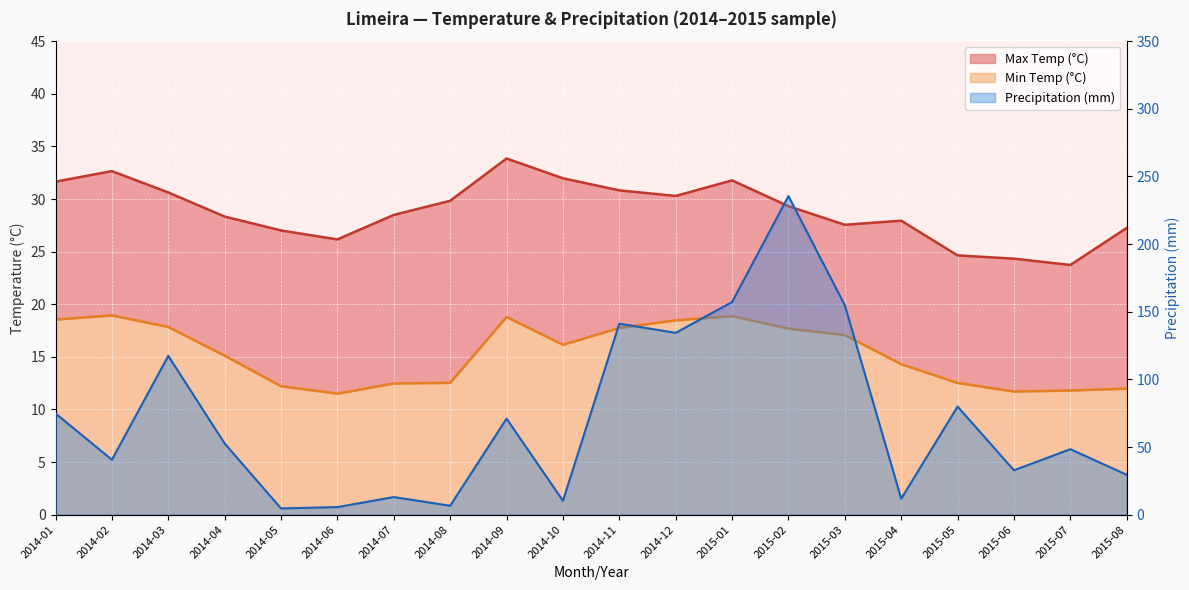

Rank the categories by Precipitation (mm) value from highest to lowest.

2015-02, 2015-01, 2015-03, 2014-11, 2014-12, 2014-03, 2015-05, 2014-01, 2014-09, 2014-04, 2015-07, 2014-02, 2015-06, 2015-08, 2014-07, 2015-04, 2014-10, 2014-08, 2014-06, 2014-05